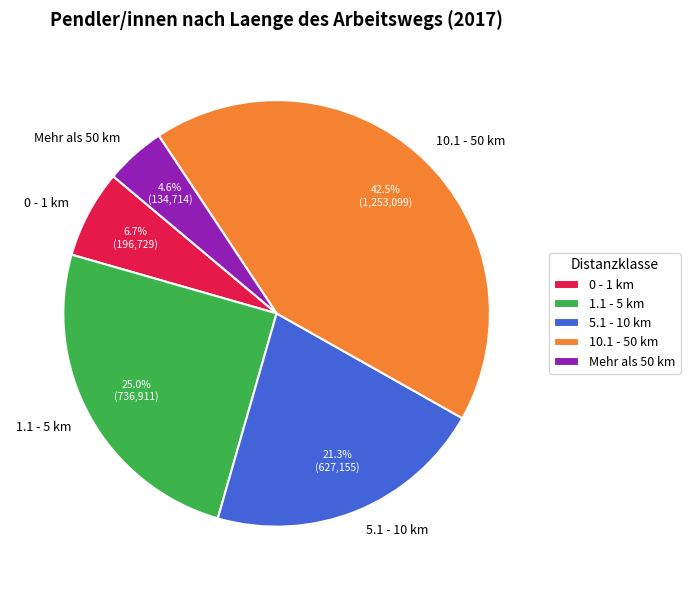

Is there a majority slice in this chart?

No